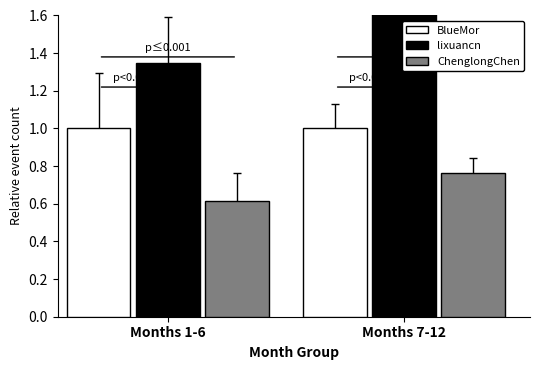

Where is lixuancn nearest to the value 1?

Months 1-6